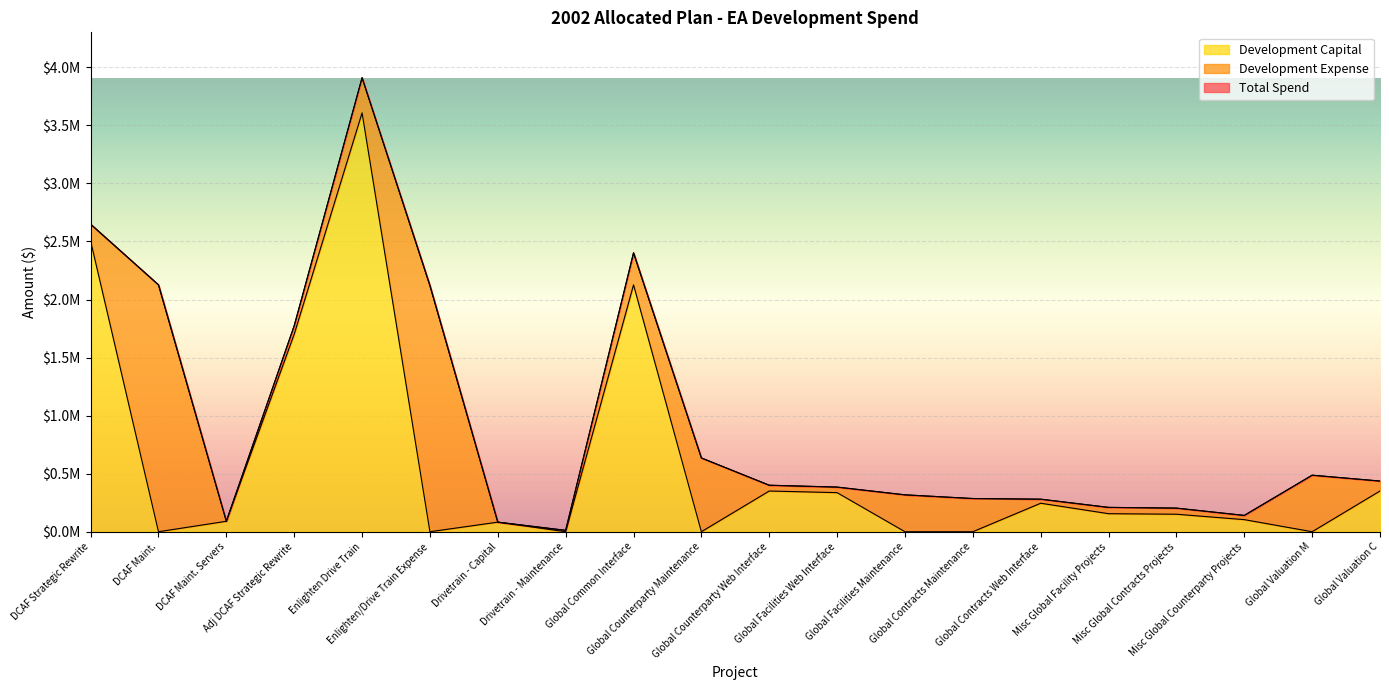

Which has a higher value, Misc Global Facility Projects or Global Facilities Maintenance?

Global Facilities Maintenance